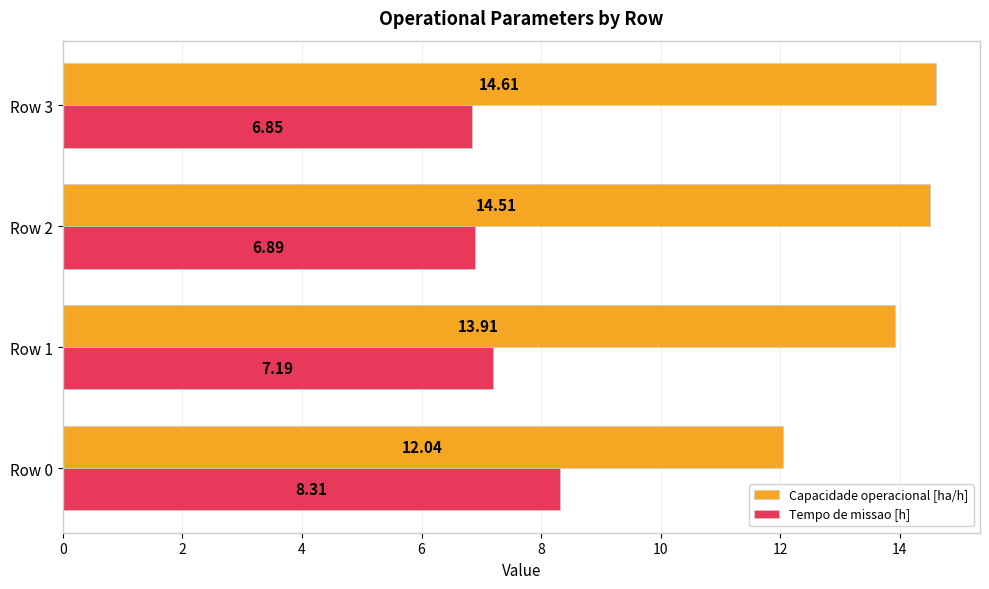

Which series changed the most between Row 0 and Row 2?

Capacidade operacional [ha/h]